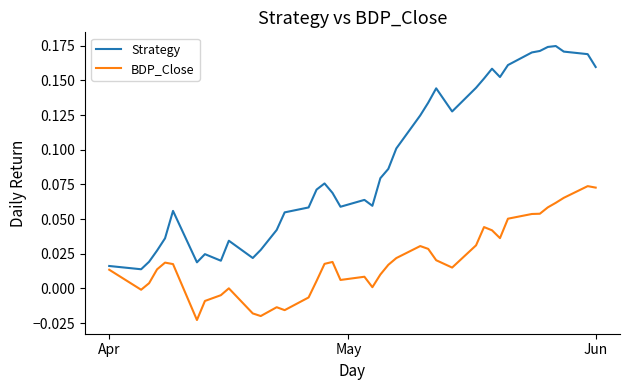

Rank the series by their maximum value, from lowest to highest.

BDP_Close, Strategy